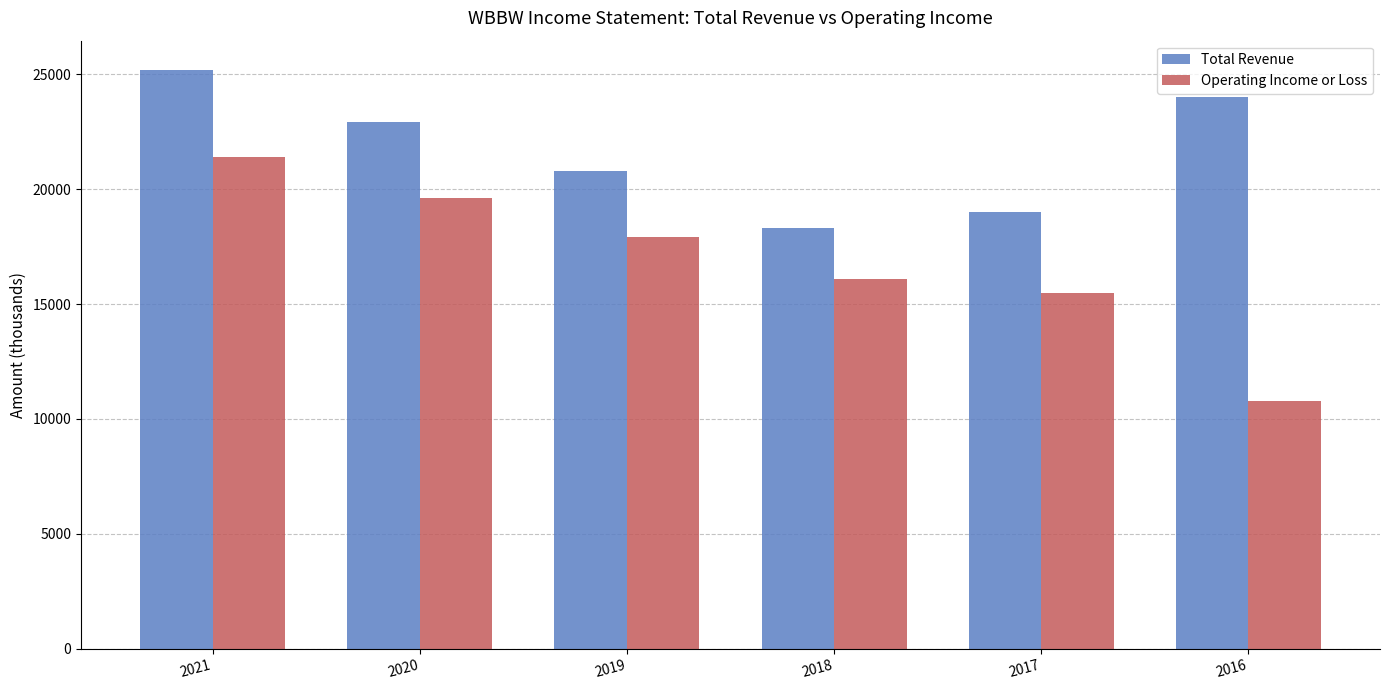

Is it true that Operating Income or Loss equals 21400 at 2021?

True